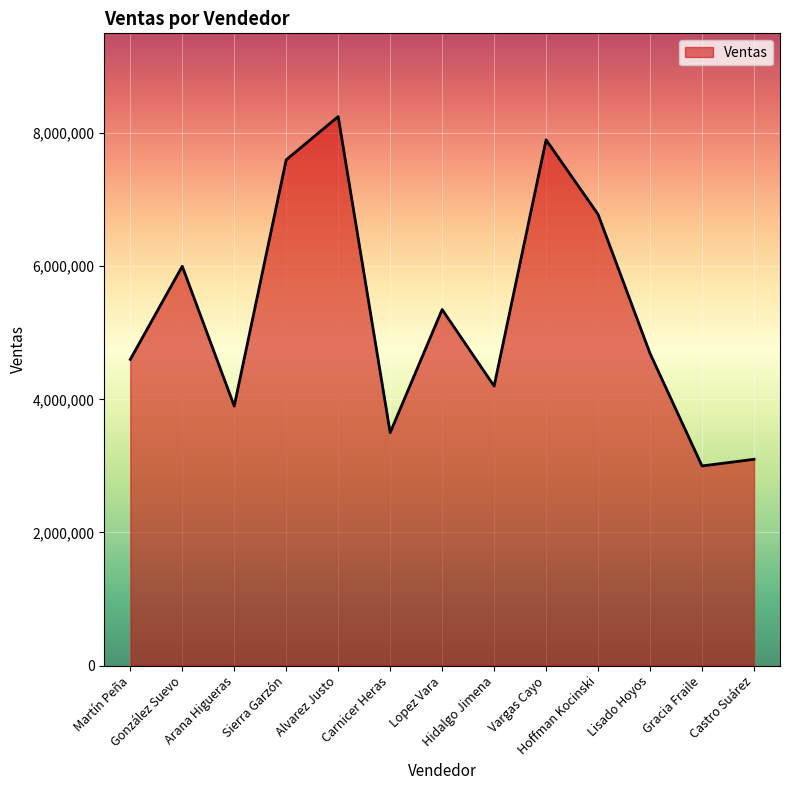

Reading left to right, what are all the values shown in this chart?

4600000	6000000	3900000	7600000	8250000	3500000	5350000	4200000	7900000	6780000	4690000	3000000	3100000